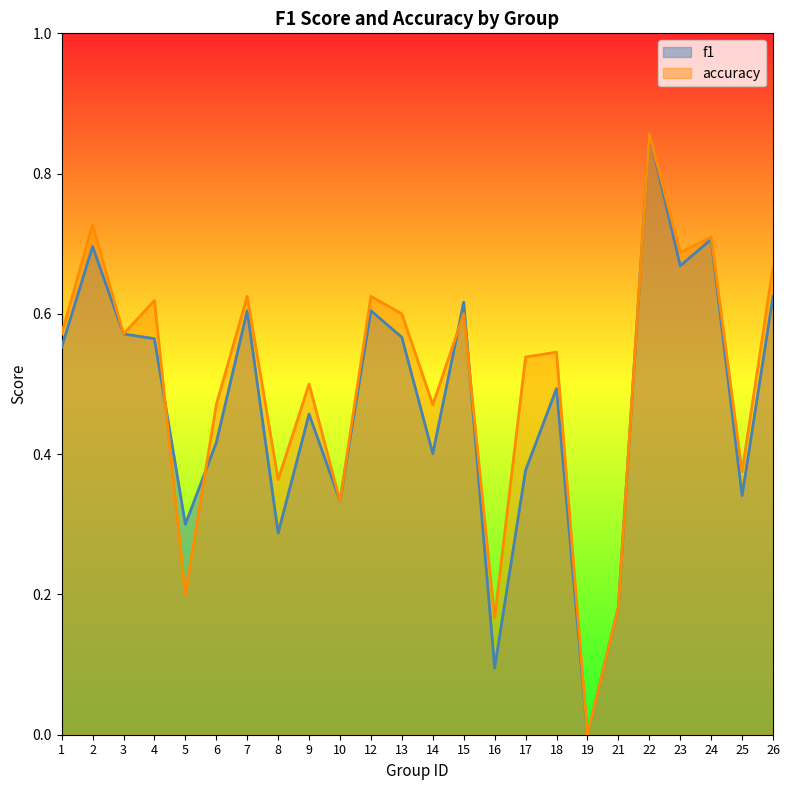

Where do f1 and accuracy first cross each other?

4 and 5